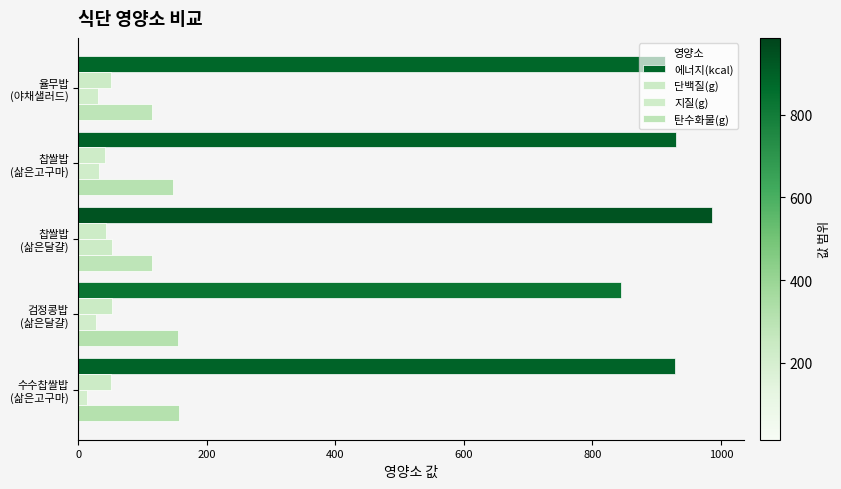

How many data points in 지질(g) are less than 29?

2